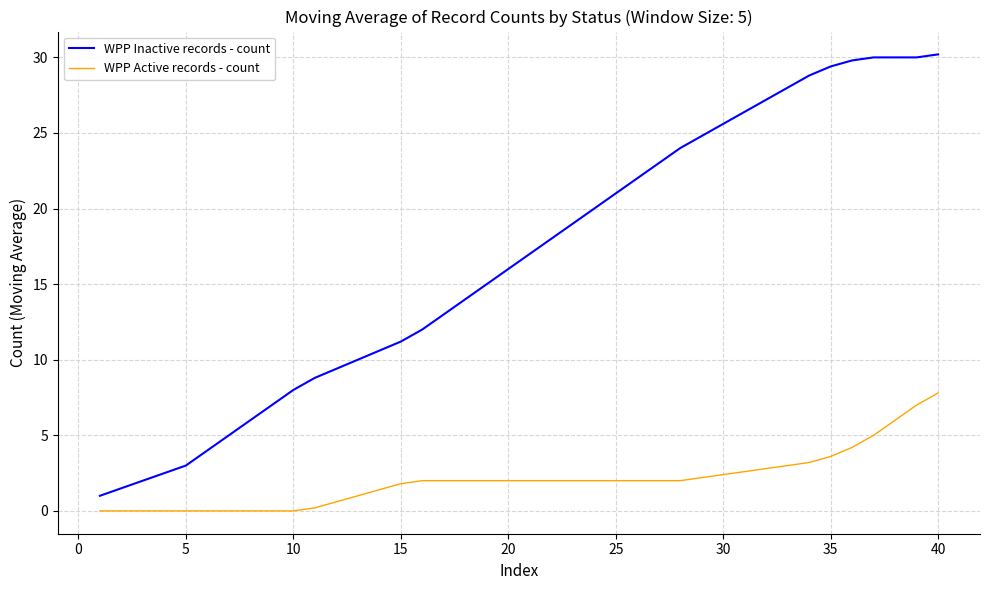

True or false: WPP Active records - count and WPP Inactive records - count cross at least once.

False